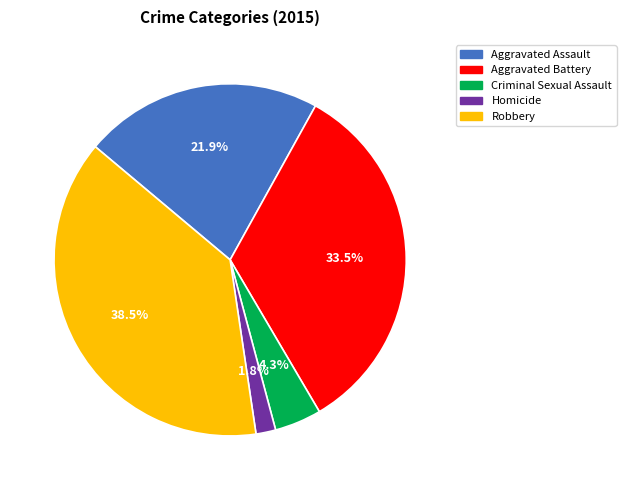

Is it true that Aggravated Assault is 22% of the pie?

True